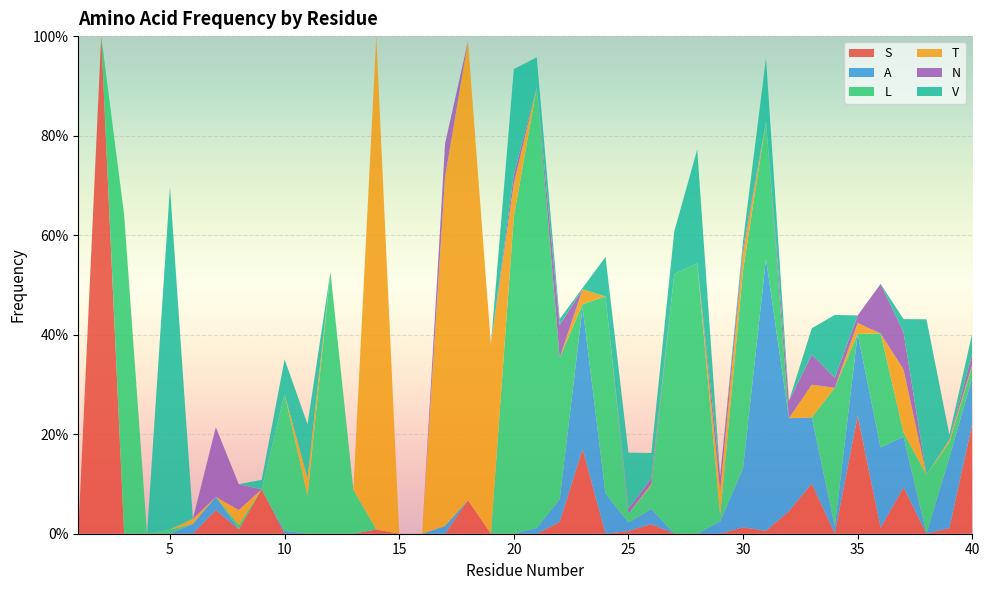

Reading right to left, what are all the values shown in this chart?

S: 40=0.2	39=0.0	38=0.0	37=0.1	36=0.0	35=0.2	34=0.0	33=0.1	32=0.0	31=0.0	30=0.0	29=0.0	28=0.0	27=0.0	26=0.0	25=0.0	24=0.0	23=0.2	22=0.0	21=0.0	20=0.0	19=0.0	18=0.1	17=0.0	16=0.0	15=0.0	14=0.0	13=0.0	12=0.0	11=0.0	10=0.0	9=0.1	8=0.0	7=0.0	6=0.0	5=0.0	4=0.0	3=0.0	2=1.0	1=0.0
A: 40=0.1	39=0.1	38=0.0	37=0.1	36=0.2	35=0.2	34=0.0	33=0.1	32=0.2	31=0.5	30=0.1	29=0.0	28=0.0	27=0.0	26=0.0	25=0.0	24=0.1	23=0.3	22=0.0	21=0.0	20=0.0	19=0.0	18=0.0	17=0.0	16=0.0	15=0.0	14=0.0	13=0.0	12=0.0	11=0.0	10=0.0	9=0.0	8=0.0	7=0.0	6=0.0	5=0.0	4=0.0	3=0.0	2=0.0	1=0.0
L: 40=0.0	39=0.0	38=0.1	37=0.0	36=0.2	35=0.0	34=0.3	33=0.0	32=0.0	31=0.3	30=0.4	29=0.0	28=0.5	27=0.5	26=0.0	25=0.0	24=0.4	23=0.0	22=0.3	21=0.9	20=0.6	19=0.0	18=0.0	17=0.0	16=0.0	15=0.0	14=0.0	13=0.1	12=0.5	11=0.1	10=0.3	9=0.0	8=0.0	7=0.0	6=0.0	5=0.0	4=0.0	3=0.6	2=0.0	1=0.0
T: 40=0.0	39=0.0	38=0.0	37=0.1	36=0.0	35=0.0	34=0.0	33=0.1	32=0.0	31=0.0	30=0.0	29=0.0	28=0.0	27=0.0	26=0.0	25=0.0	24=0.0	23=0.0	22=0.0	21=0.0	20=0.1	19=0.4	18=0.9	17=0.7	16=0.0	15=0.0	14=1.0	13=0.0	12=0.0	11=0.0	10=0.0	9=0.0	8=0.0	7=0.0	6=0.0	5=0.0	4=0.0	3=0.0	2=0.0	1=0.0
N: 40=0.0	39=0.0	38=0.0	37=0.1	36=0.1	35=0.0	34=0.0	33=0.1	32=0.0	31=0.0	30=0.0	29=0.0	28=0.0	27=0.0	26=0.0	25=0.0	24=0.0	23=0.0	22=0.1	21=0.0	20=0.0	19=0.0	18=0.0	17=0.1	16=0.0	15=0.0	14=0.0	13=0.0	12=0.0	11=0.0	10=0.0	9=0.0	8=0.1	7=0.1	6=0.0	5=0.0	4=0.0	3=0.0	2=0.0	1=0.0
V: 40=0.0	39=0.0	38=0.3	37=0.0	36=0.0	35=0.0	34=0.1	33=0.1	32=0.0	31=0.1	30=0.0	29=0.0	28=0.2	27=0.1	26=0.1	25=0.1	24=0.1	23=0.0	22=0.0	21=0.1	20=0.2	19=0.0	18=0.0	17=0.0	16=0.0	15=0.0	14=0.0	13=0.0	12=0.0	11=0.1	10=0.1	9=0.0	8=0.0	7=0.0	6=0.0	5=0.7	4=0.0	3=0.0	2=0.0	1=0.0